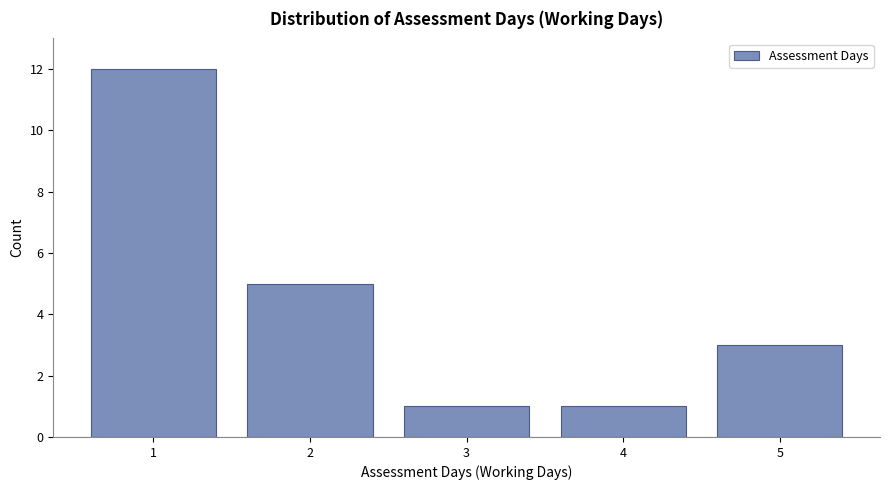

How tall is the bar that spans 3.5 to 4.5 on the x-axis? The values are not printed on the chart, so give them approximately, as read against the axis.

1